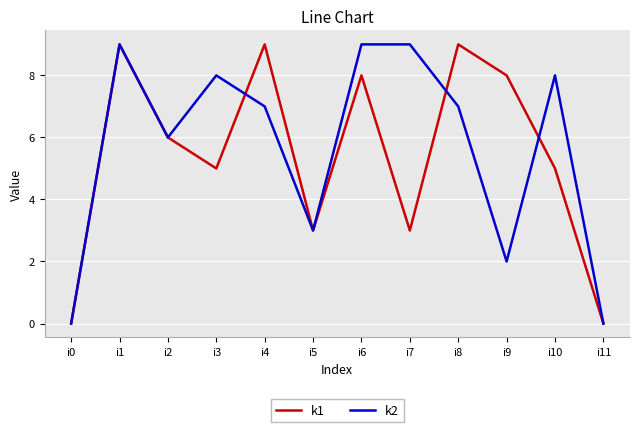

What is the approximate value of k2 at i2?

6